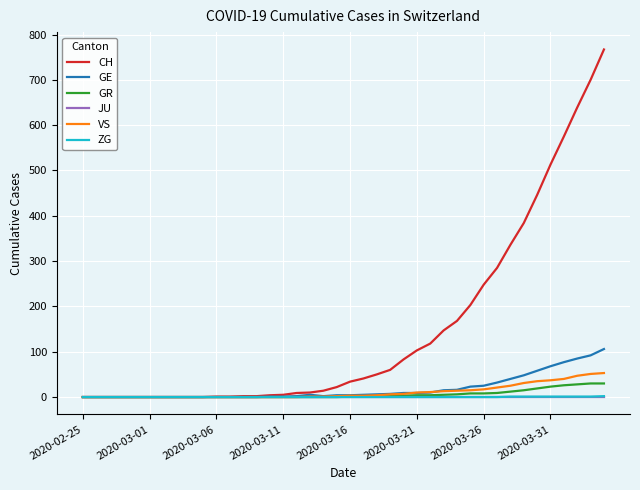

Which series has the largest total across all categories?

CH